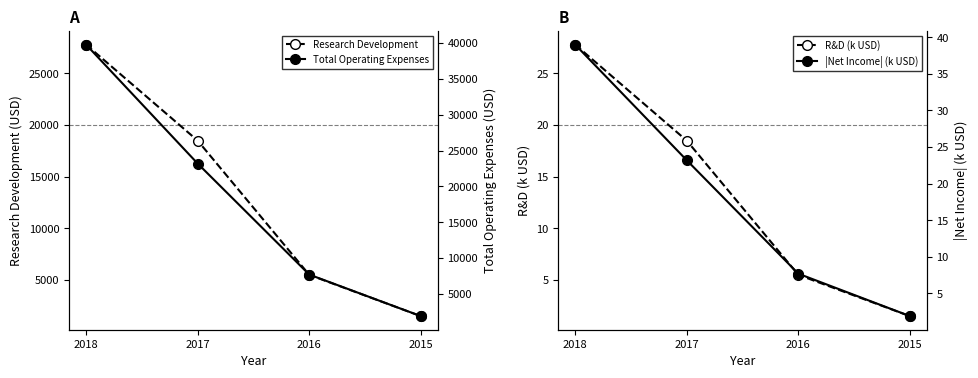

True or false: |Net Income| (k USD) and R&D (k USD) intersect in this chart.

False